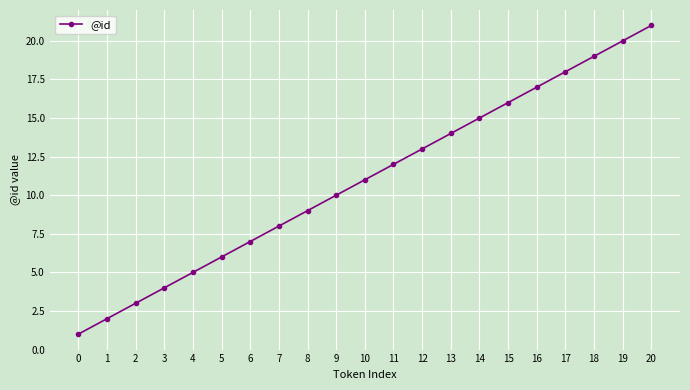

Approximately how many times larger is the value at 2 compared to 20?

0.1